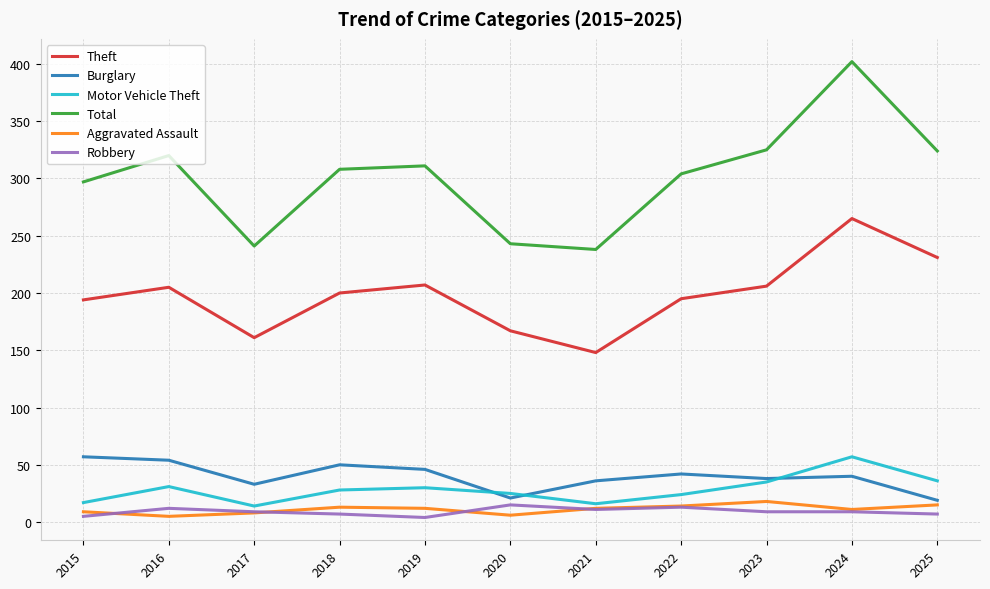

True or false: Total has a value of 433 at 2018.

False